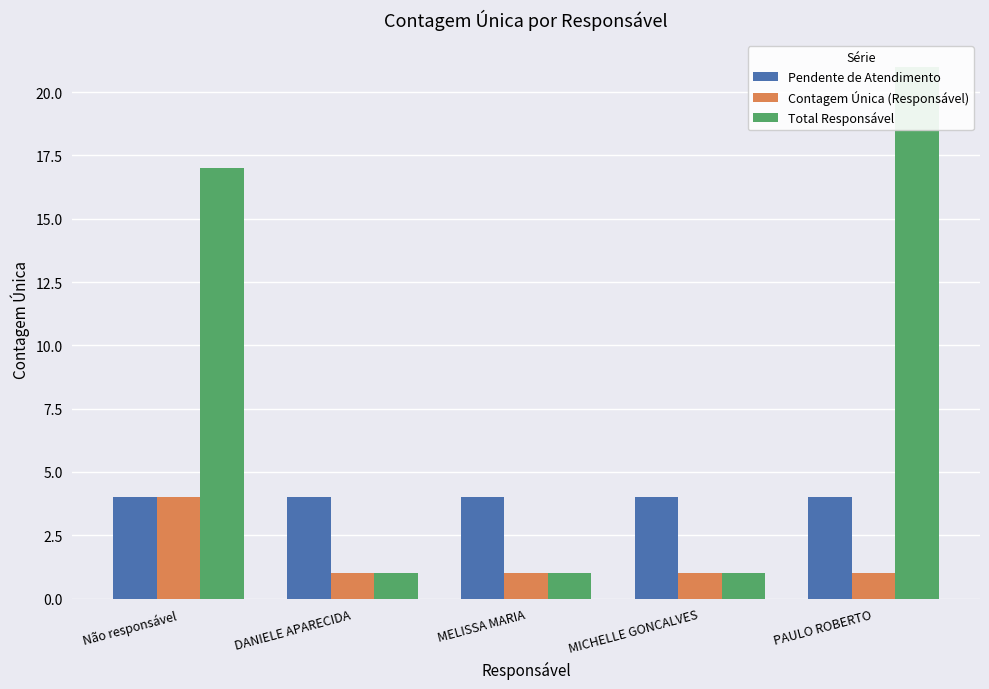

At which label is Pendente de Atendimento closest to 4?

Não responsável